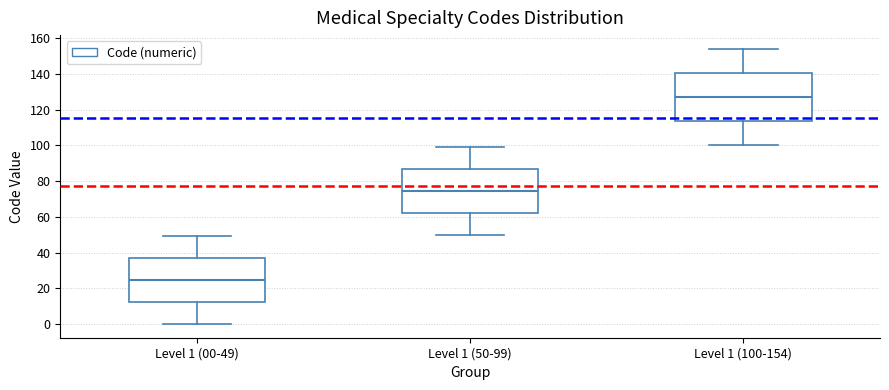

Which box has the lowest median line?

Level 1 (00-49)